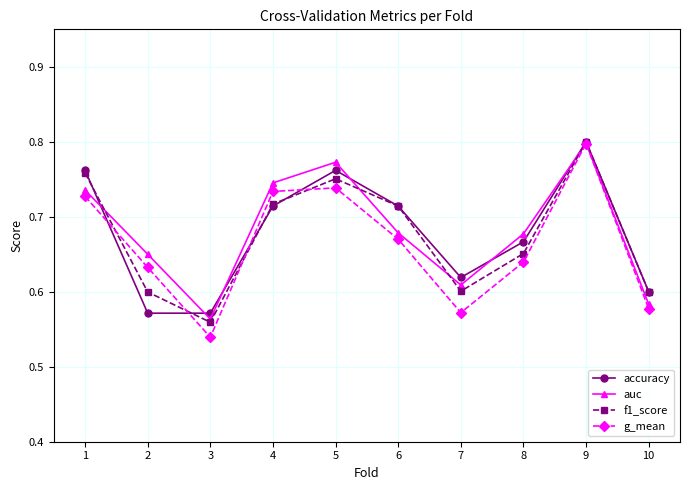

At which category is the sum across all series the highest?

9